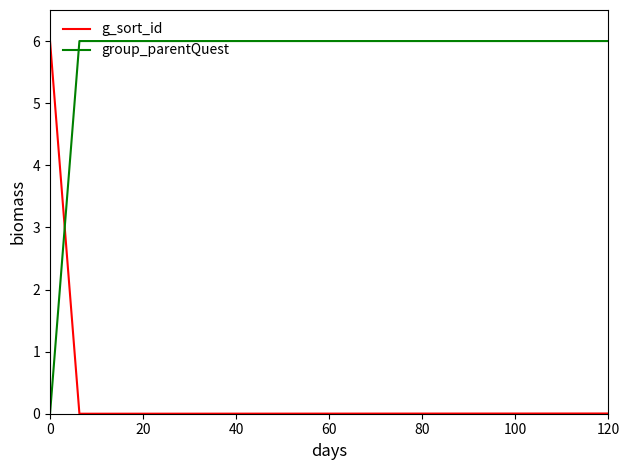

What is the average value of the g_sort_id series?

0.3